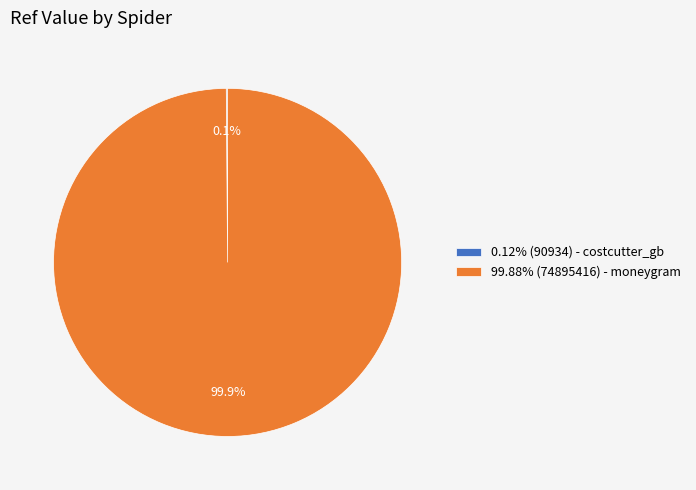

Is there any slice that represents more than half of the pie?

Yes